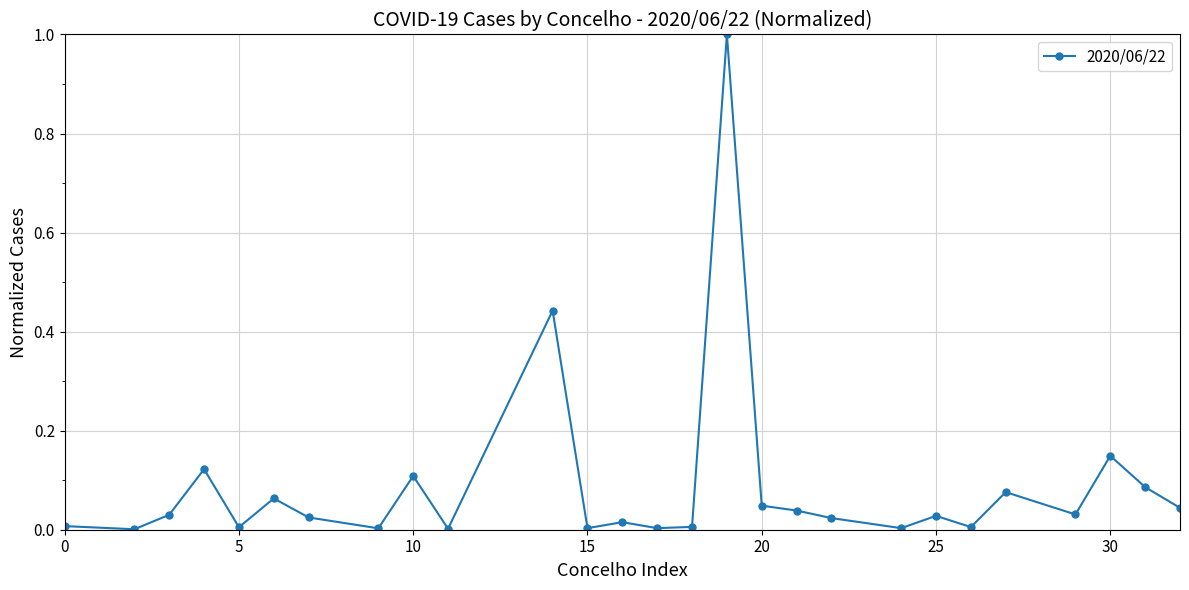

True or false: there are more than 2 points higher than both neighbors.

True